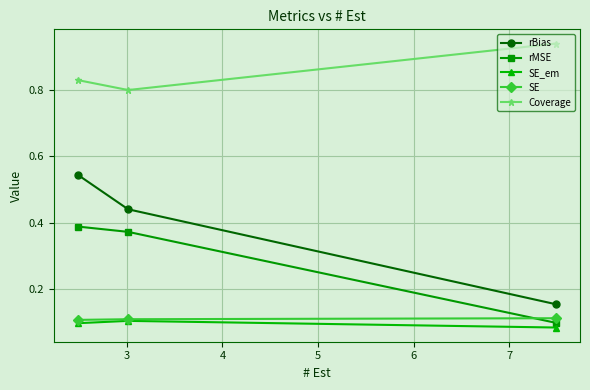

Count the rBias values in the range 0 to 1.

3